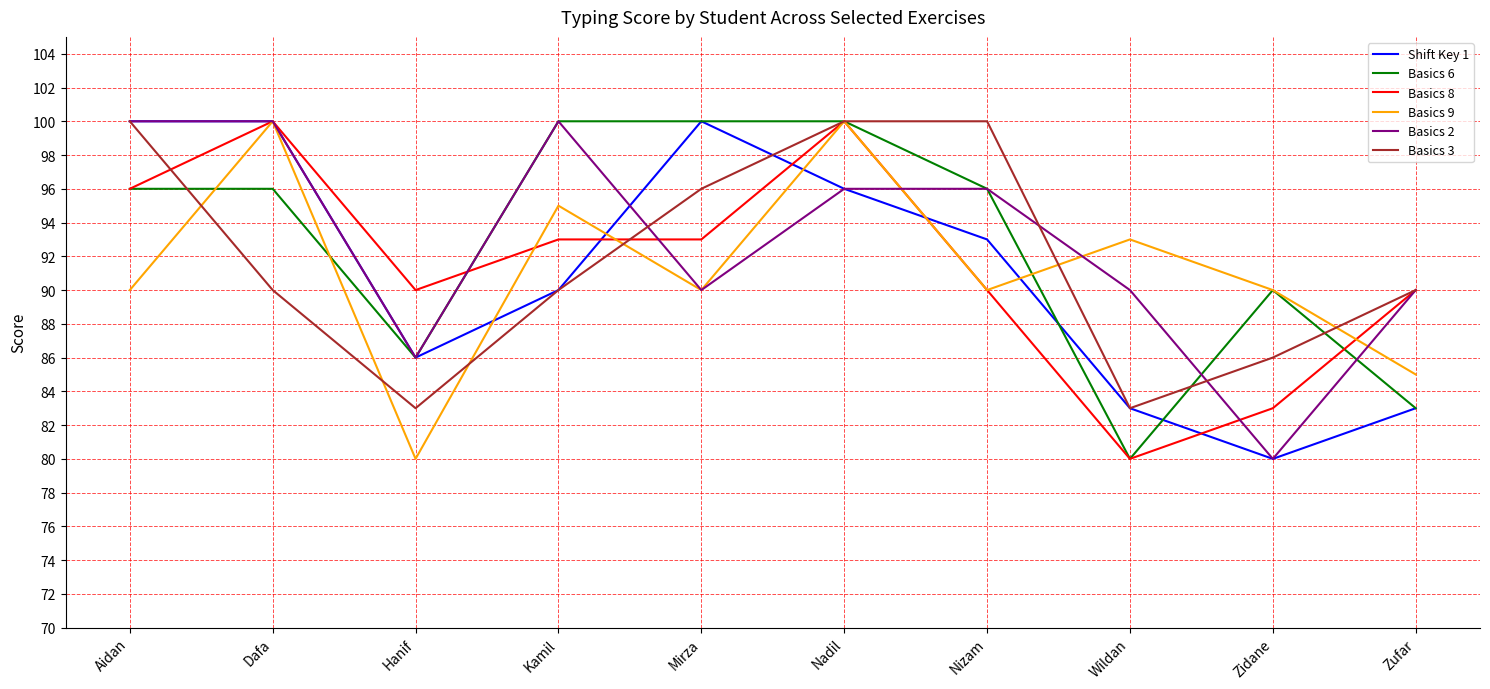

What is the minimum value shown in the chart?

80